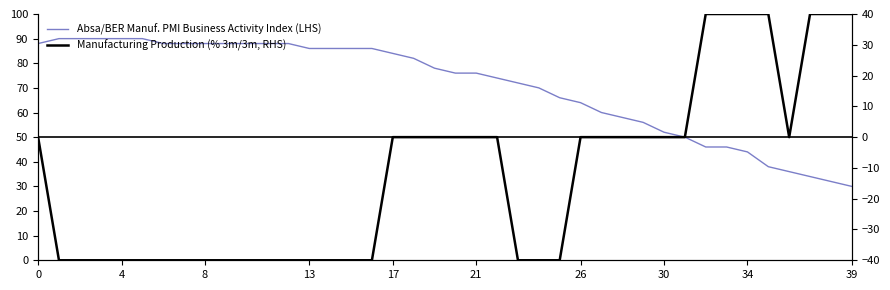

Reading left to right, extract all data points from this chart.

Absa/BER Manuf. PMI Business Activity Index (LHS): 88.0	90.0	90.0	90.0	90.0	90.0	88.0	88.0	88.0	88.0	88.0	88.0	88.0	86.0	86.0	86.0	86.0	84.0	82.0	78.0	76.0	76.0	74.0	72.0	70.0	66.0	64.0	60.0	58.0	56.0	52.0	50.0	46.0	46.0	44.0	38.0	36.0	34.0	32.0	30.0
Manufacturing Production (% 3m/3m, RHS): 0.0	-40.0	-40.0	-40.0	-40.0	-40.0	-40.0	-40.0	-40.0	-40.0	-40.0	-40.0	-40.0	-40.0	-40.0	-40.0	-40.0	0.0	0.0	0.0	0.0	0.0	0.0	-40.0	-40.0	-40.0	0.0	0.0	0.0	0.0	0.0	0.0	40.0	40.0	40.0	40.0	0.0	40.0	40.0	40.0